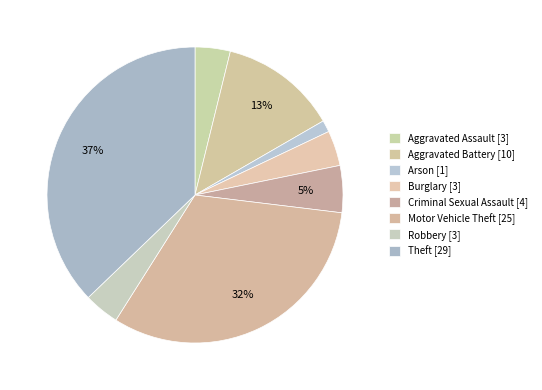

How much of the chart is everything except Aggravated Assault?

96.2%